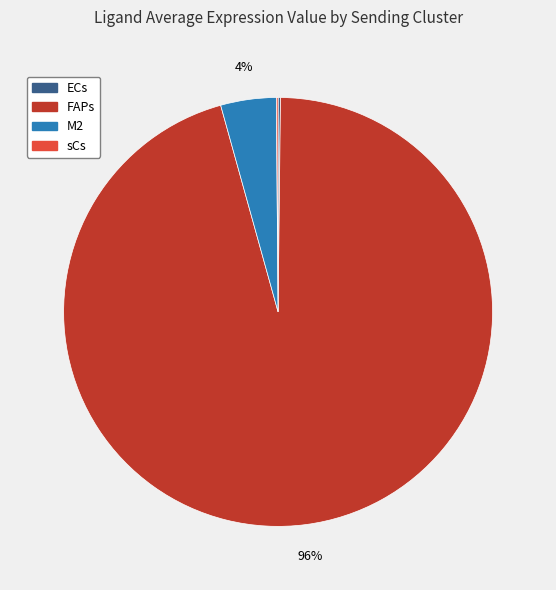

To the nearest percent, what portion does M2 represent?

4%